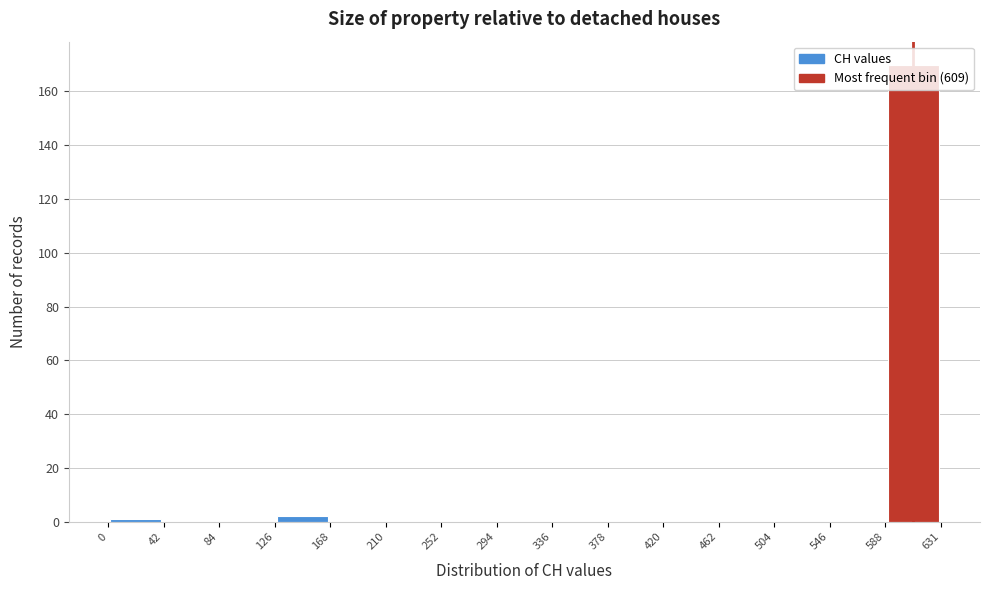

Reading left to right, transcribe this chart: for each bar, give the range it covers on the x-axis and its height. The values are not printed on the chart, so give them approximately, as read against the axis.

0 to 42: under 2
42 to 84: 0
84 to 126: 0
126 to 168: 2
168 to 210: 0
210 to 252: 0
252 to 294: 0
294 to 336: 0
336 to 378: 0
378 to 420: 0
420 to 462: 0
462 to 504: 0
504 to 546: 0
546 to 588: 0
588 to 631: 170